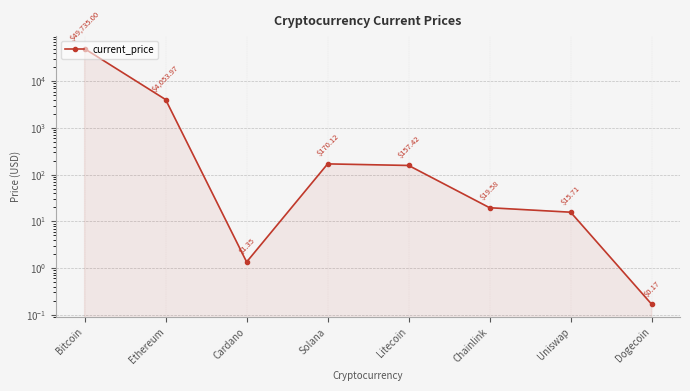

What is the label of the 6th point from the left?

Chainlink